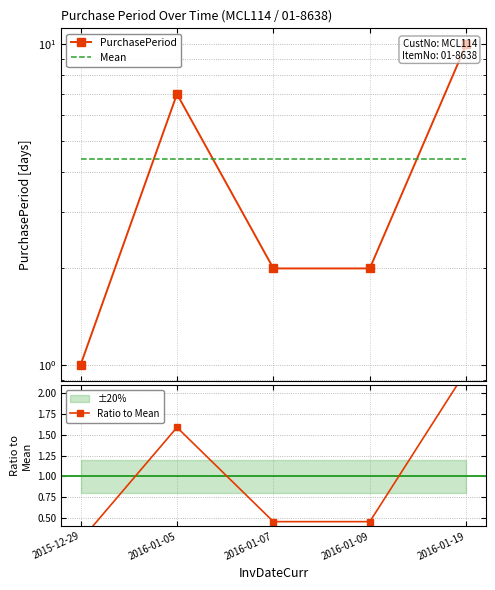

True or false: PurchasePeriod has a value of 0.9 at 2016-01-07.

False